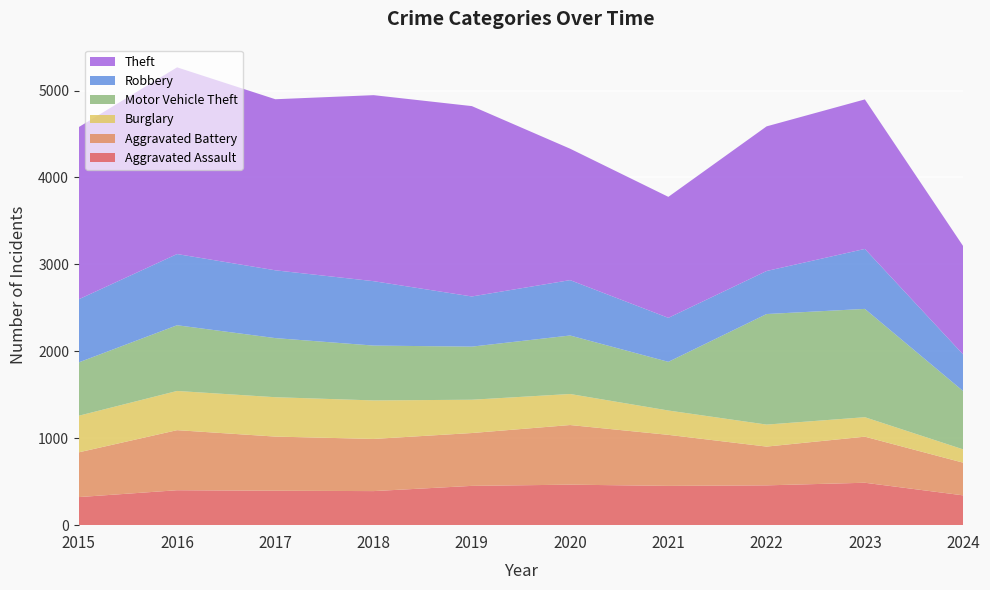

Reading left to right, transcribe all the data shown in this chart.

Aggravated Assault: 2015=323	2016=402	2017=396	2018=392	2019=452	2020=466	2021=452	2022=458	2023=488	2024=343
Aggravated Battery: 2015=515	2016=691	2017=623	2018=600	2019=608	2020=686	2021=587	2022=446	2023=530	2024=376
Burglary: 2015=421	2016=451	2017=453	2018=443	2019=383	2020=357	2021=280	2022=253	2023=224	2024=153
Motor Vehicle Theft: 2015=614	2016=756	2017=680	2018=631	2019=611	2020=673	2021=560	2022=1272	2023=1246	2024=671
Robbery: 2015=726	2016=819	2017=780	2018=741	2019=577	2020=637	2021=506	2022=495	2023=690	2024=421
Theft: 2015=1981	2016=2148	2017=1968	2018=2140	2019=2190	2020=1512	2021=1392	2022=1664	2023=1720	2024=1247